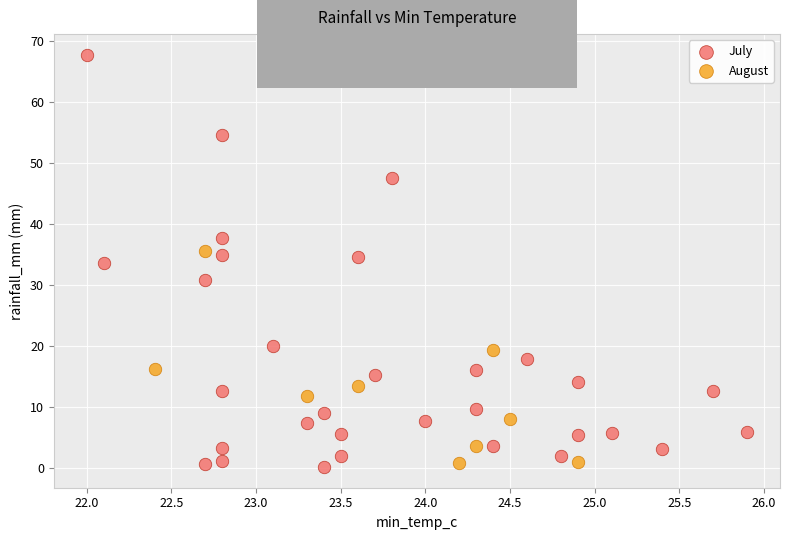

Which series contains the highest Y value?

July